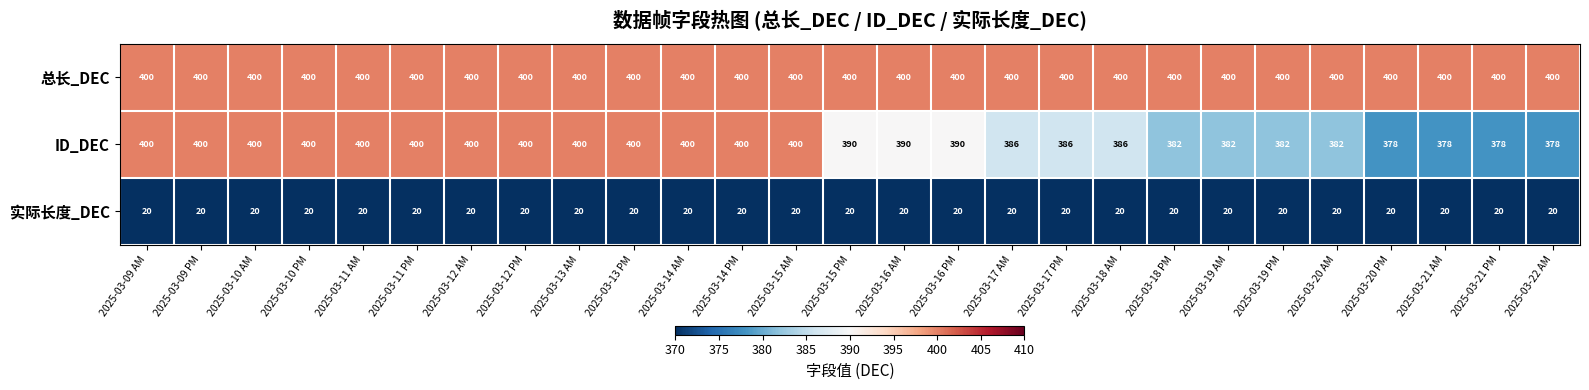

Which series has the largest total across all categories?

总长_DEC